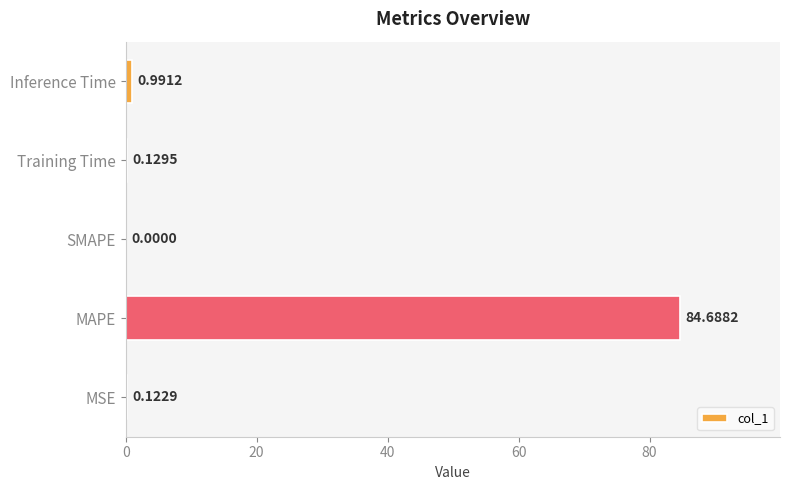

Between Inference Time and MSE, which is larger?

Inference Time